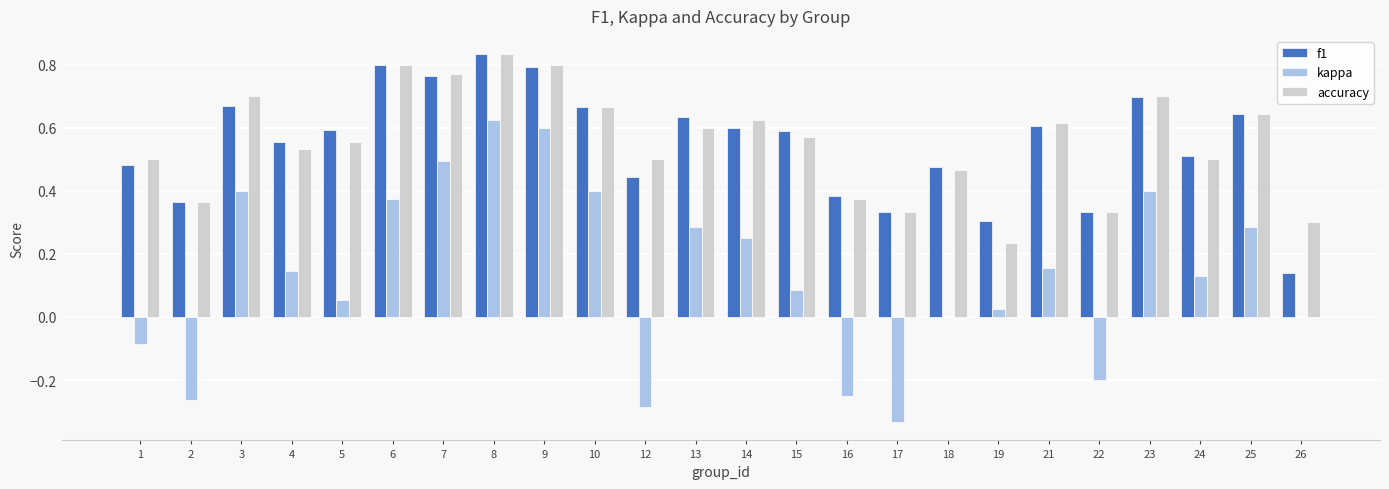

What is the sum of all kappa values?

3.3